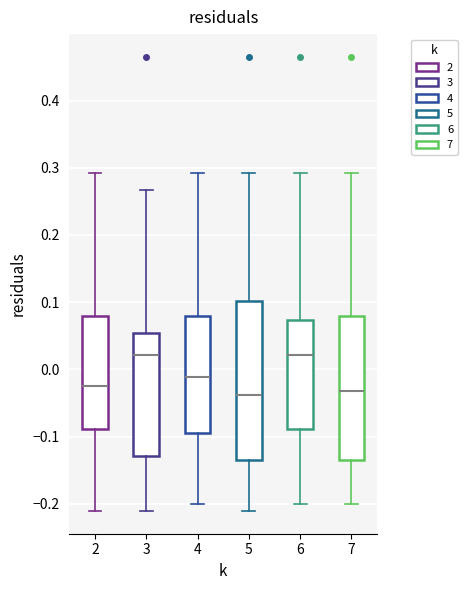

Where is the upper edge of the box at x = 5 on the y-axis? The values are not printed on the chart, so give them approximately, as read against the axis.

0.10